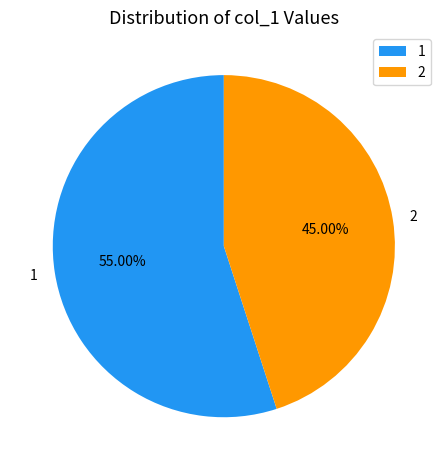

Do 1 and 2 together represent more than half of the pie?

Yes